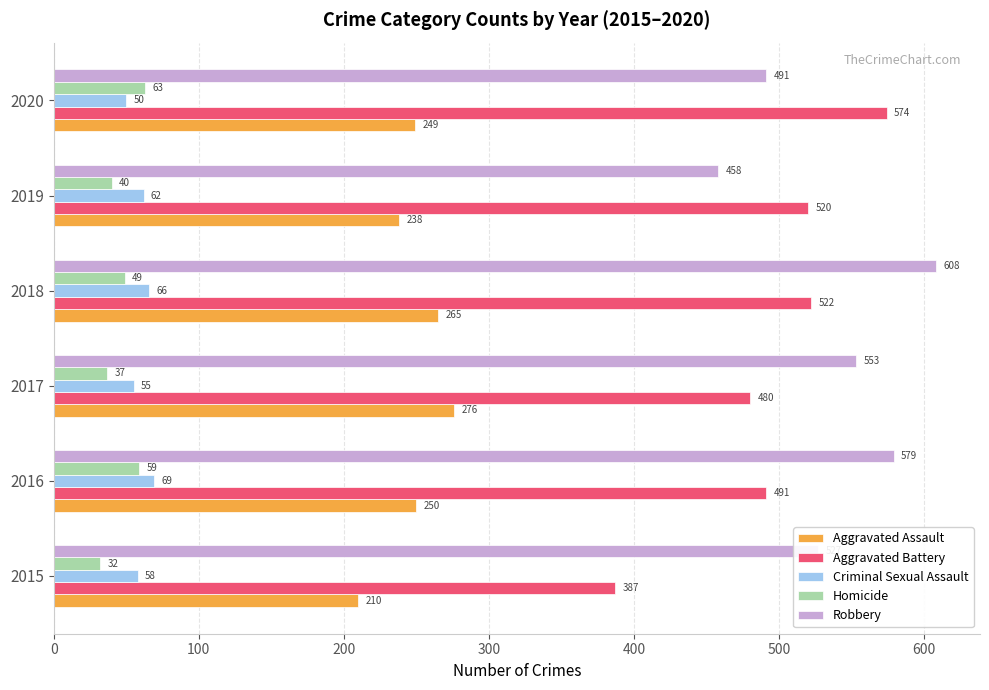

What is the difference between the maximum and minimum values in the Robbery series?

150